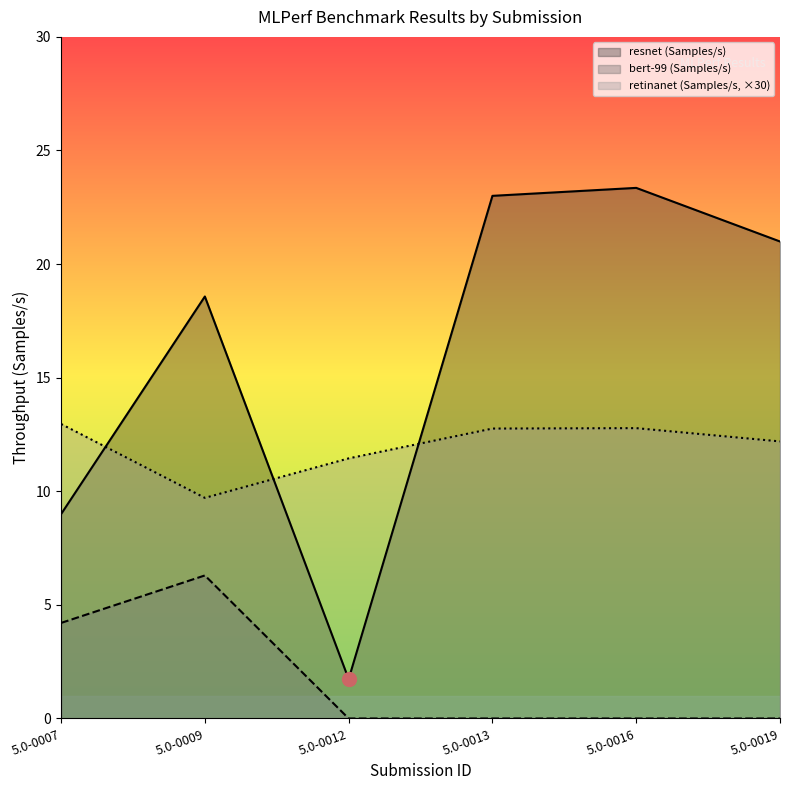

Which category has the highest value in the resnet (Samples/s) series?

5.0-0016